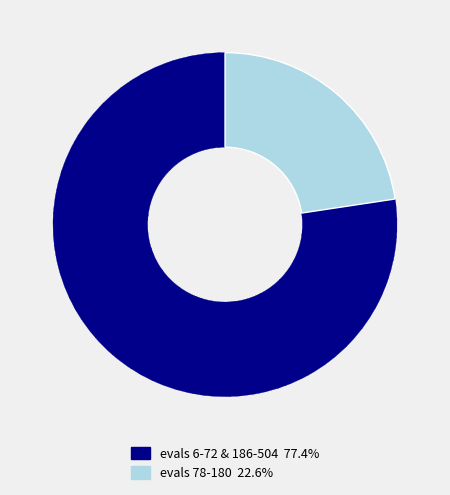

Is there a majority slice in this chart?

Yes